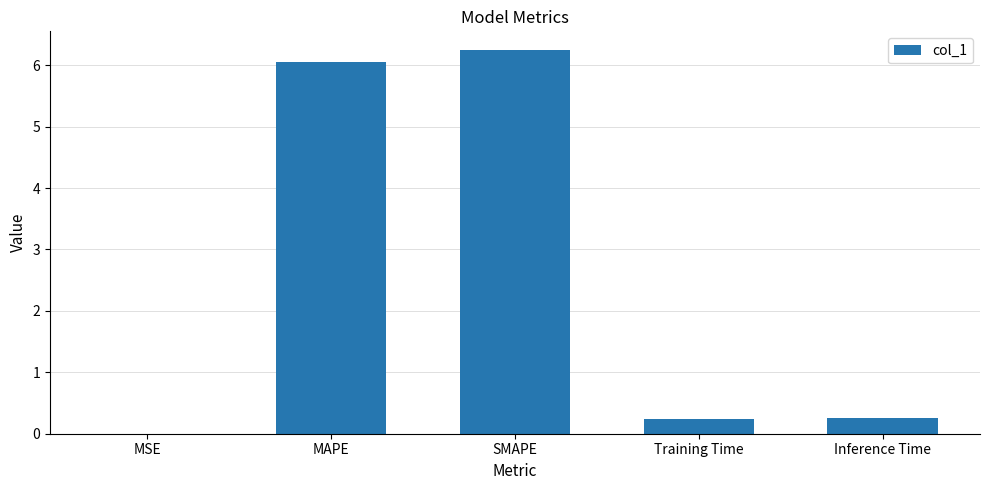

The value at MSE is 0.0. True or false?

True